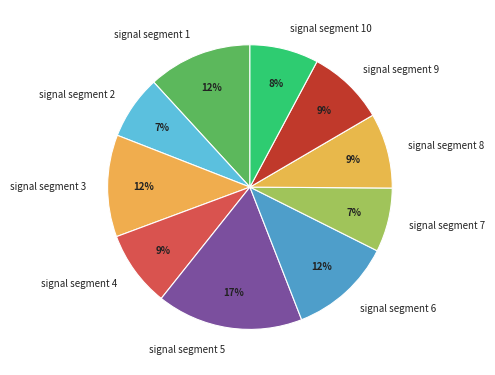

Is it true that signal segment 9 is 1% of the pie?

False